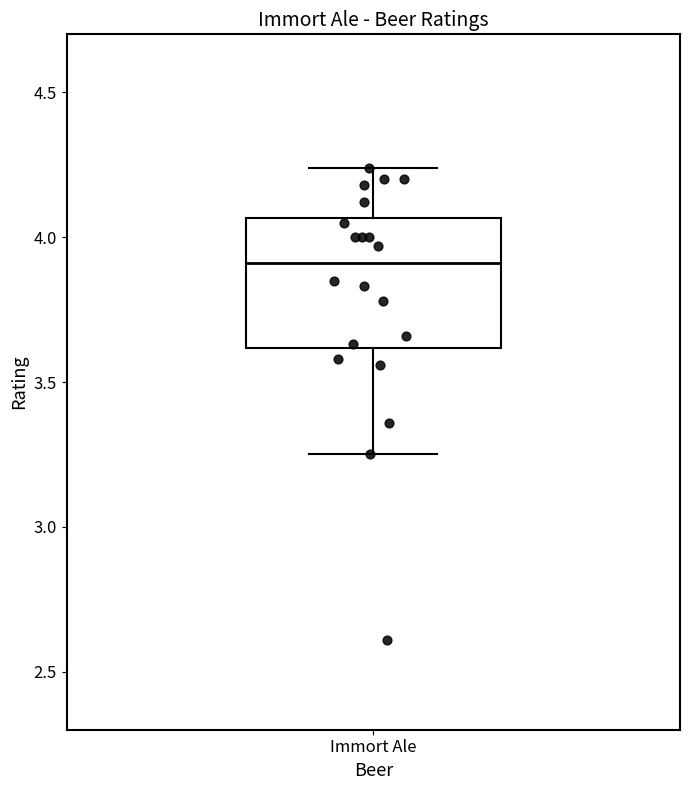

Read this box plot against the y-axis: the position of the median line, the range covered by the box, and the ends of both whiskers. The values are not printed on the chart, so give them approximately, as read against the axis.

median 3.90, box 3.60 to 4.05, whiskers 3.25 to 4.25